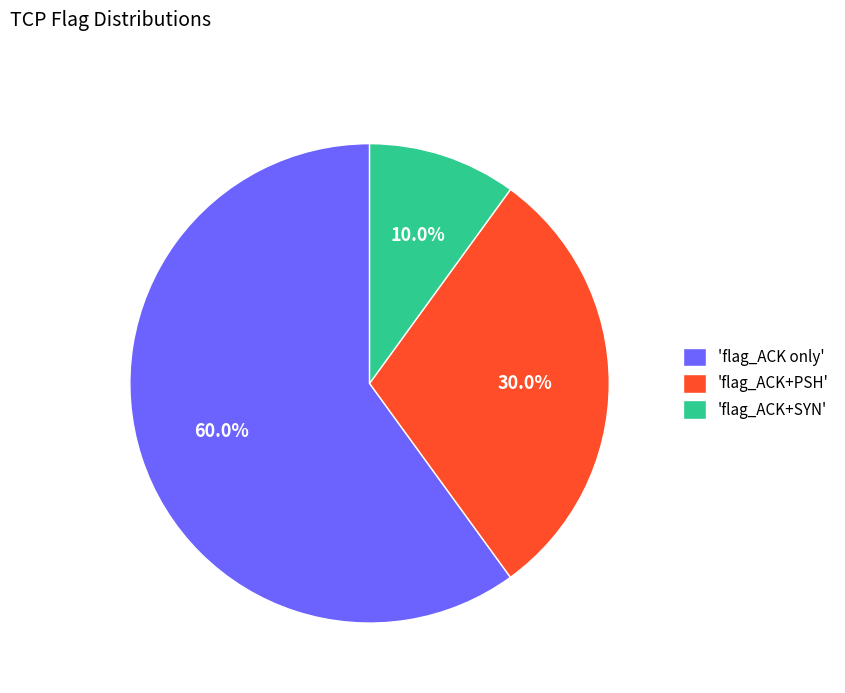

Which category has the smallest portion of the pie?

'flag_ACK+SYN'